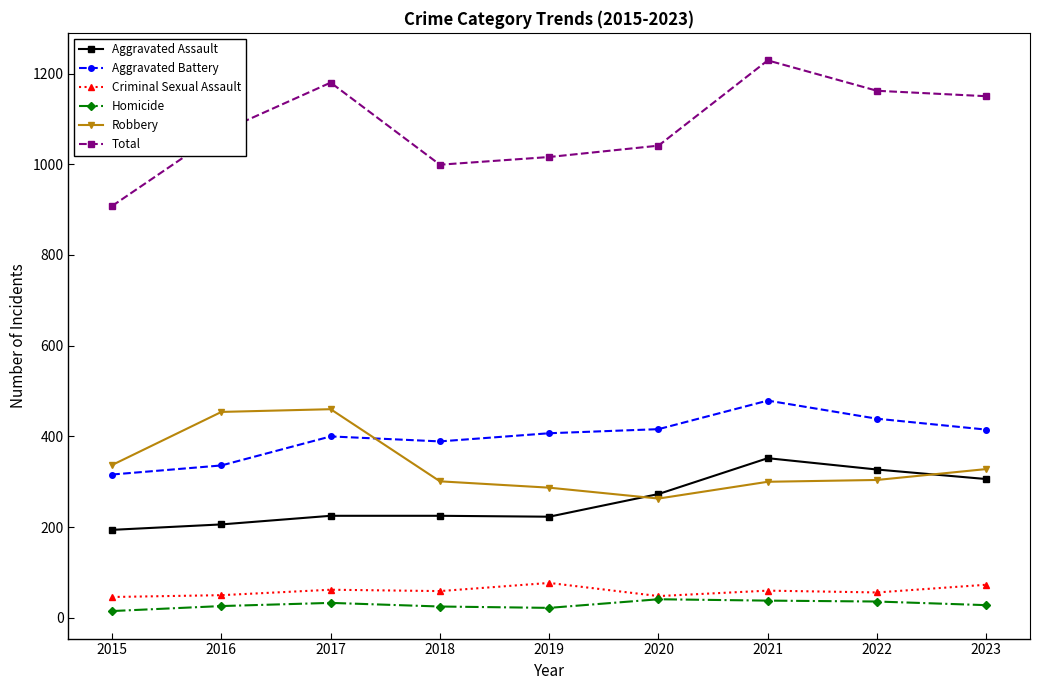

The Total series shows 539 at 2023. True or false?

False